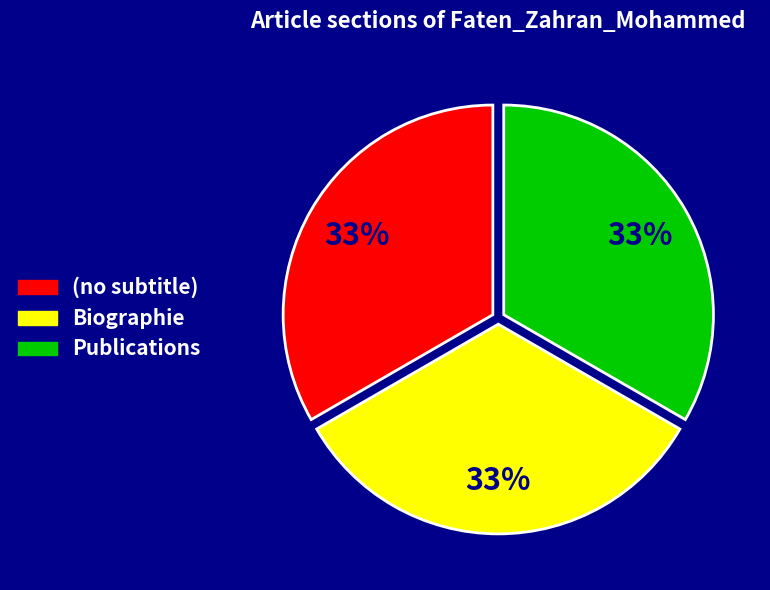

Is the sum of Biographie and (no subtitle) greater than half?

Yes